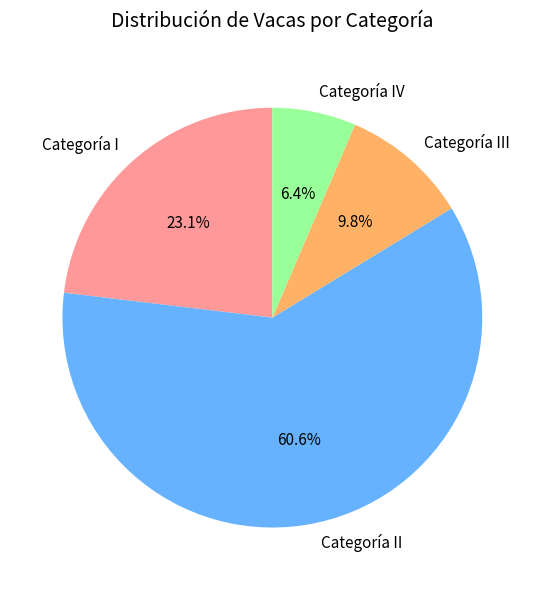

To the nearest percent, what portion does Categoría II represent?

61%